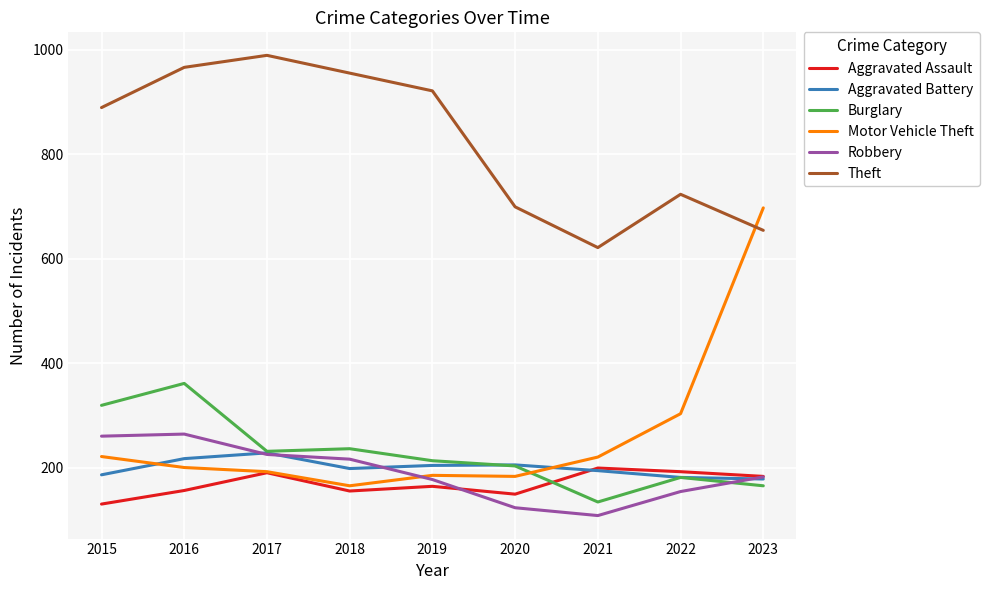

What is the minimum value shown in the chart?

108